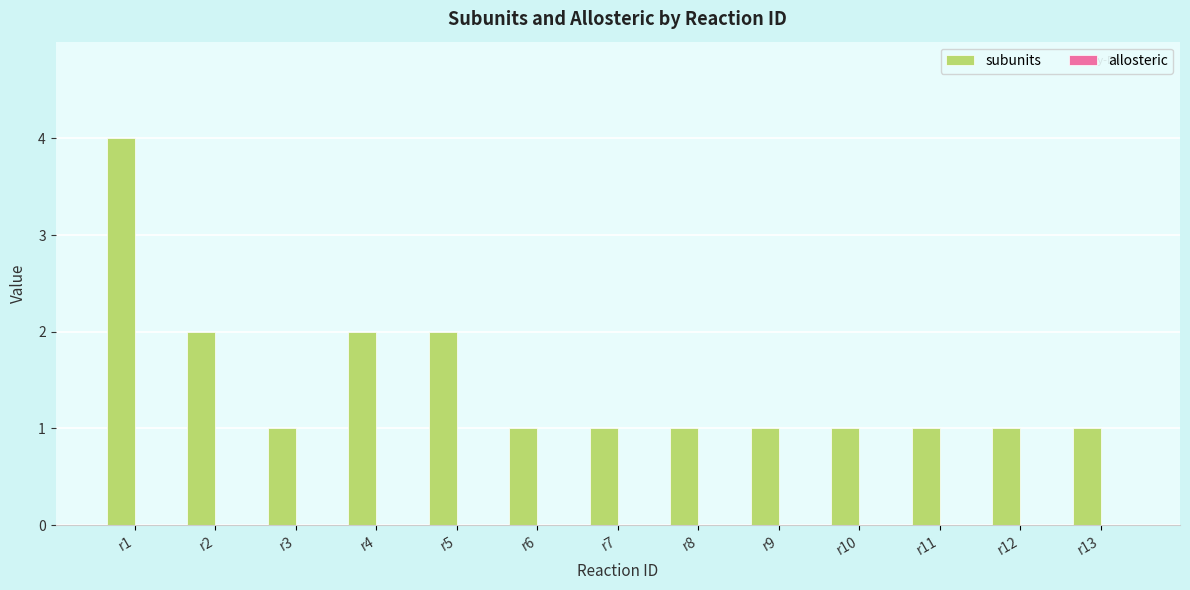

What is the value of the 8th bar from the left?

1